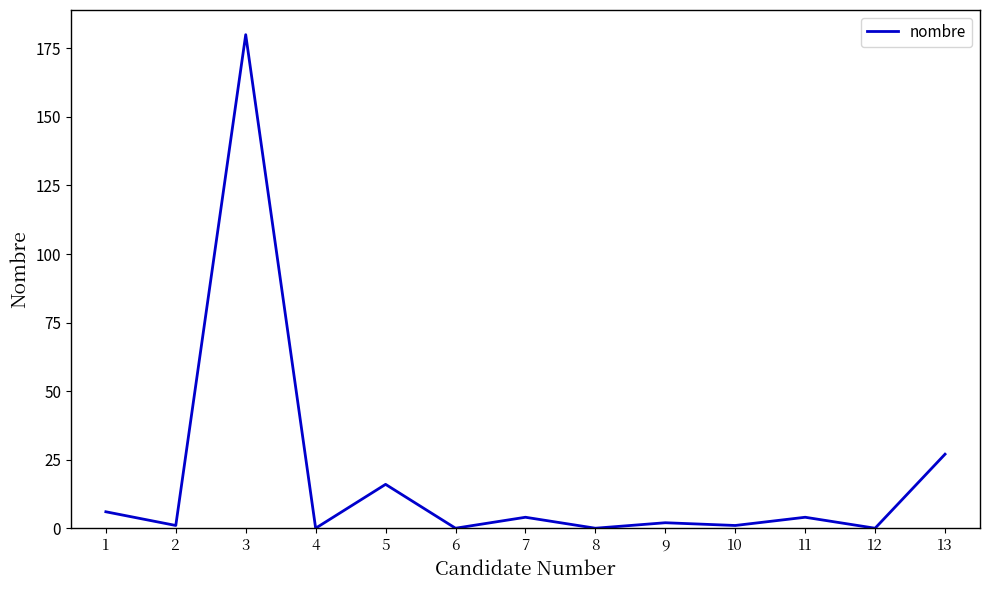

Which has a higher value, 3 or 12?

3